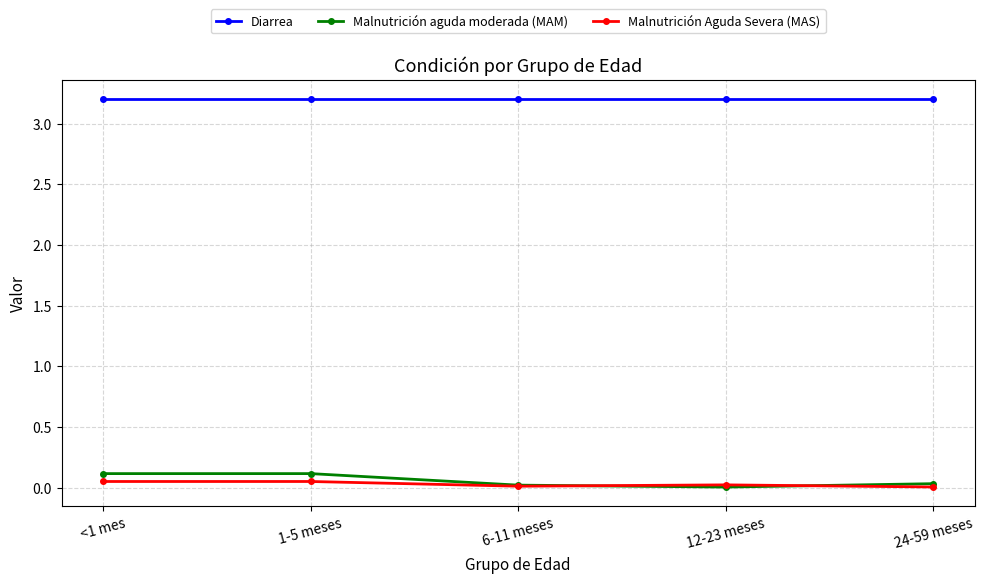

The value of Diarrea at 12-23 meses is 3.2. True or false?

True